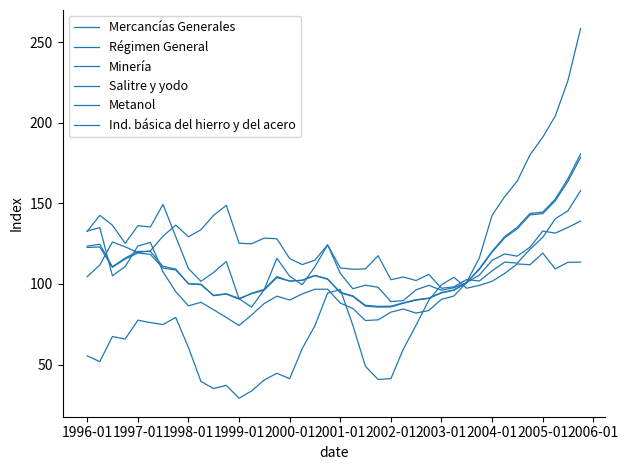

What is the value of the Régimen General point at the 32nd from the left?

109.4